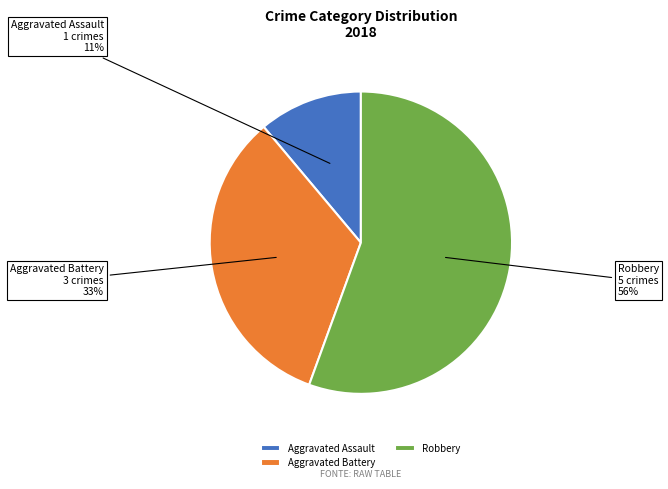

Does Robbery represent more than half of the total?

Yes